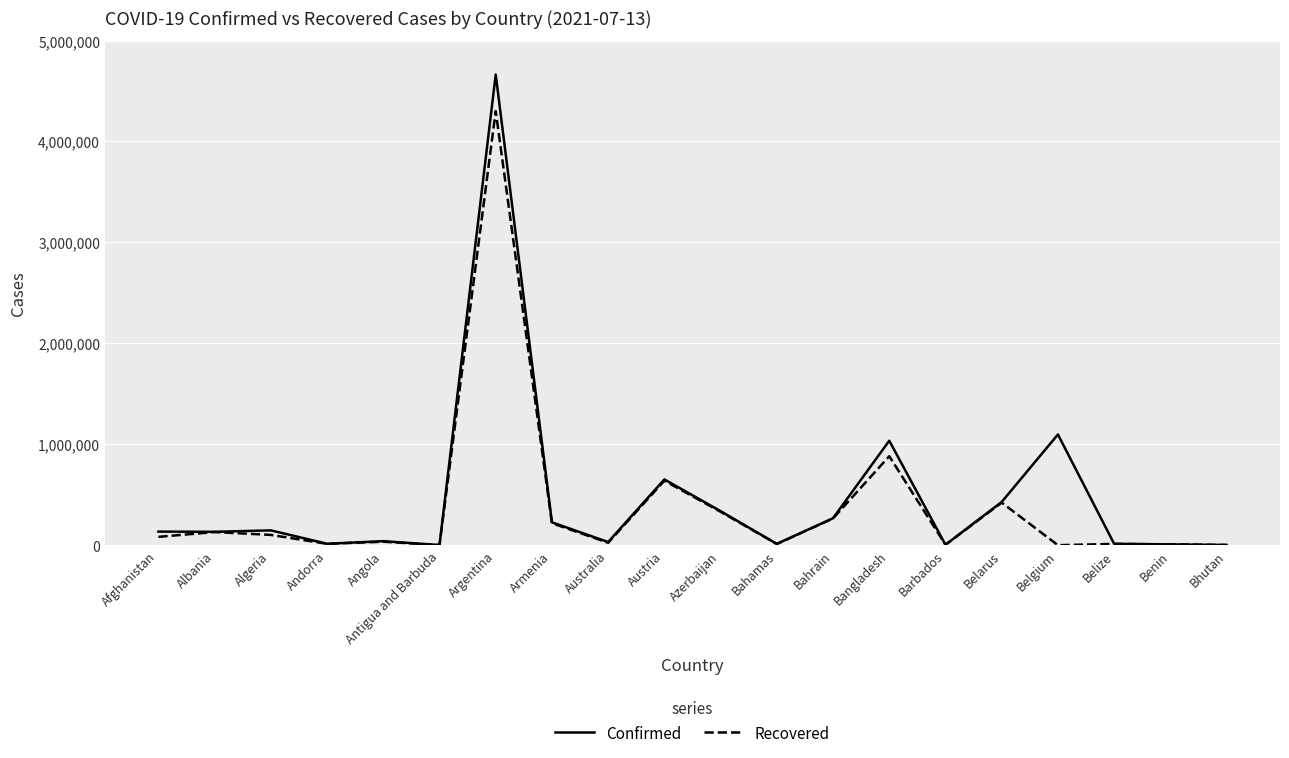

In Recovered, how many points are lower than both neighbors (excluding endpoints)?

6